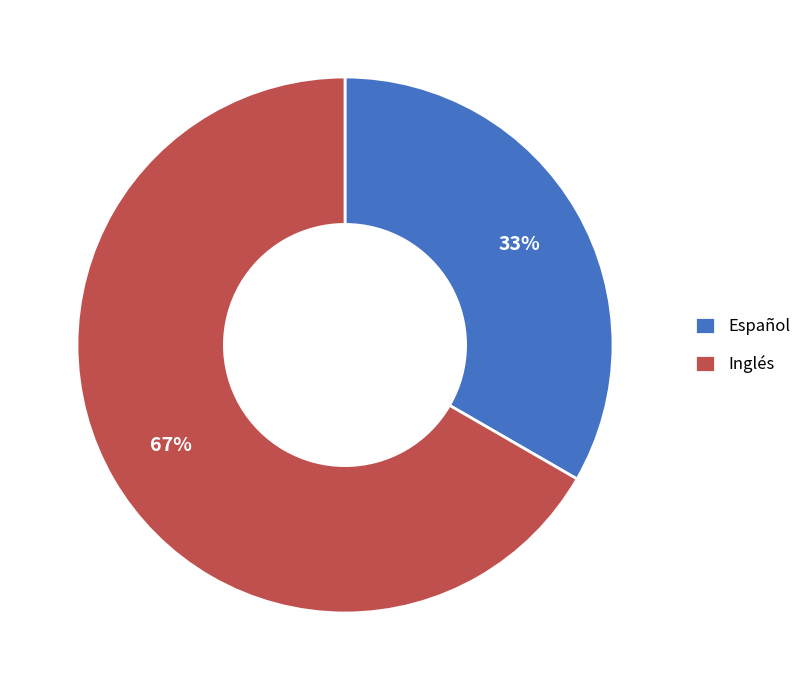

Is it true that Inglés is 67% of the pie?

True